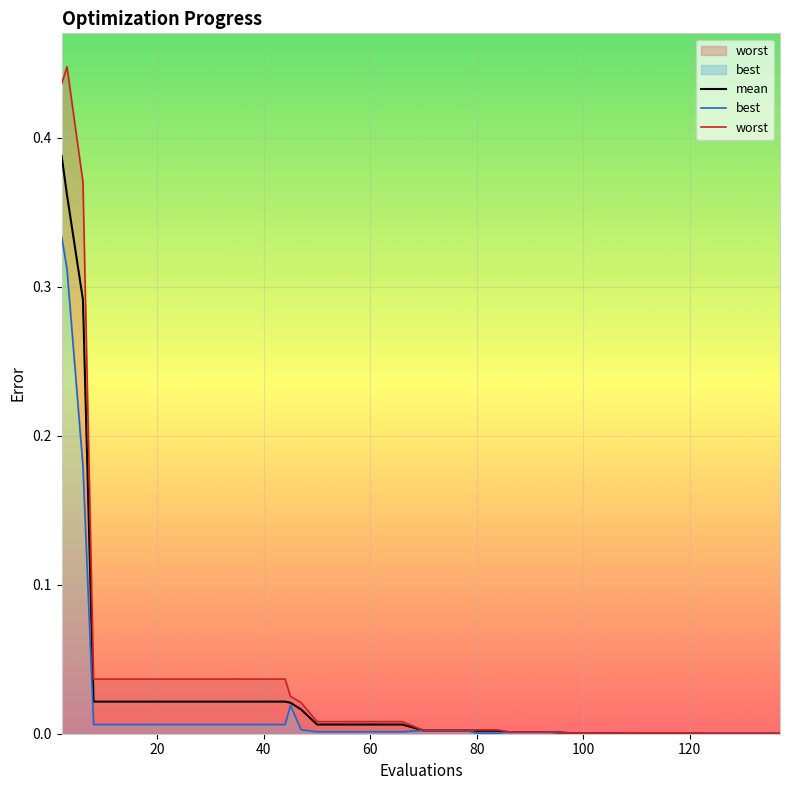

What is the value of the best point at the 3rd from the left?

0.2